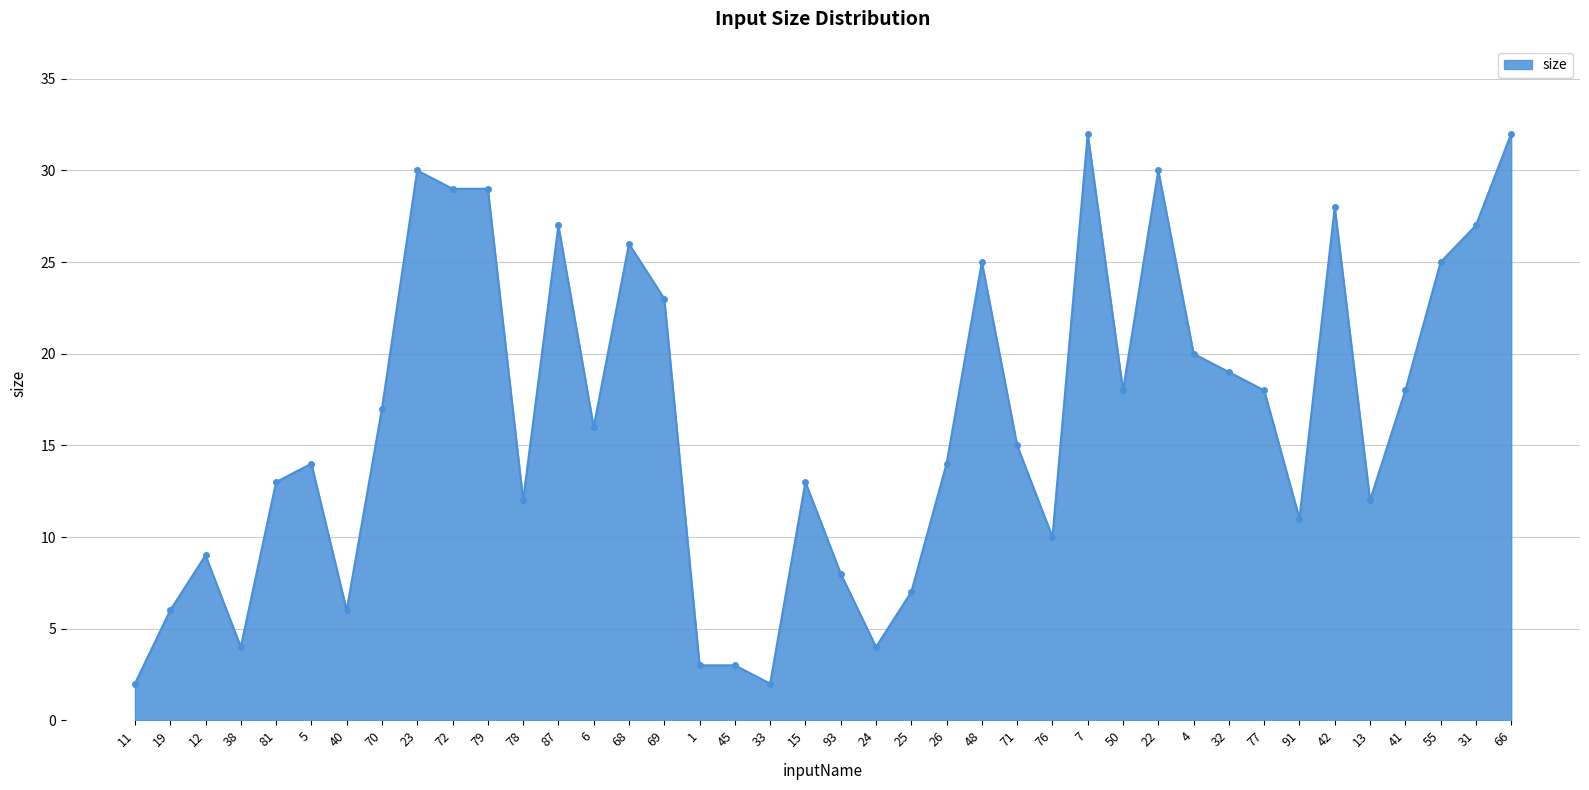

What is the average value?

16